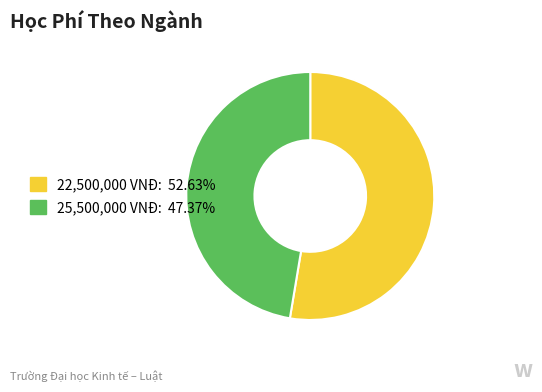

Is there any slice that represents more than half of the pie?

Yes